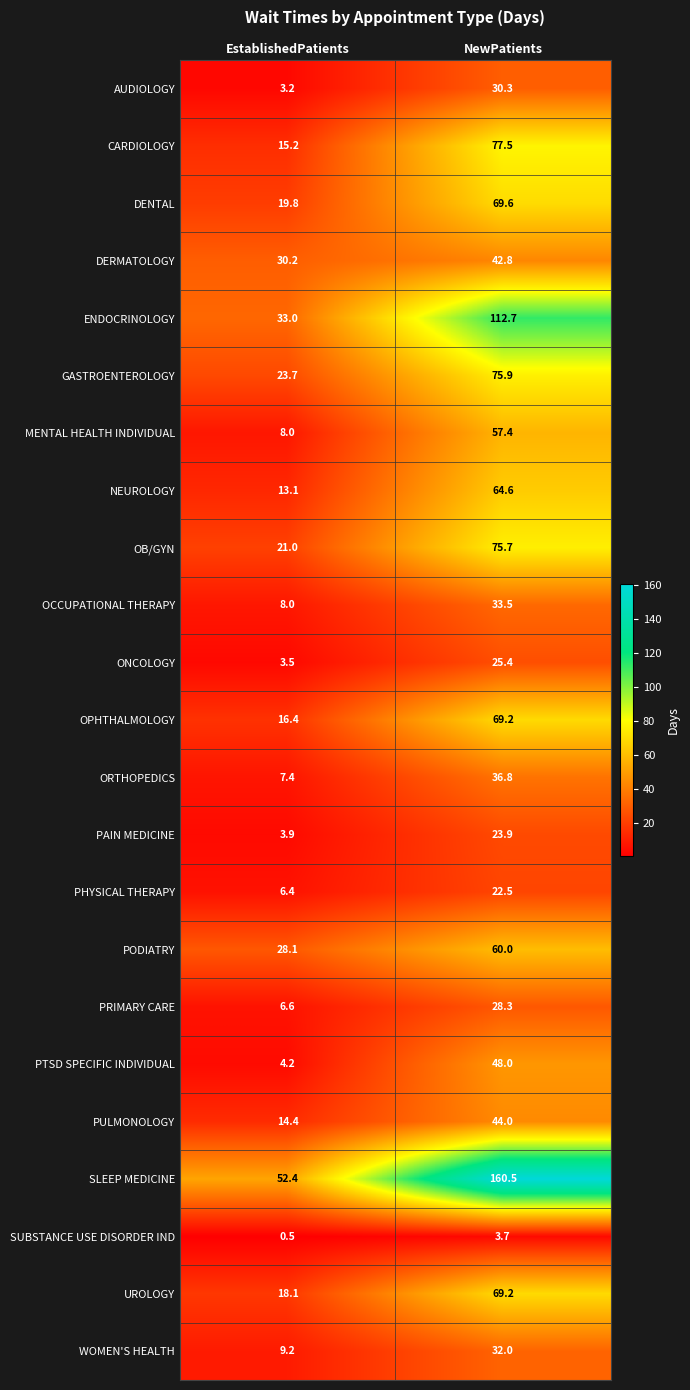

Is it true that PHYSICAL THERAPY equals 10.9 at EstablishedPatients?

False